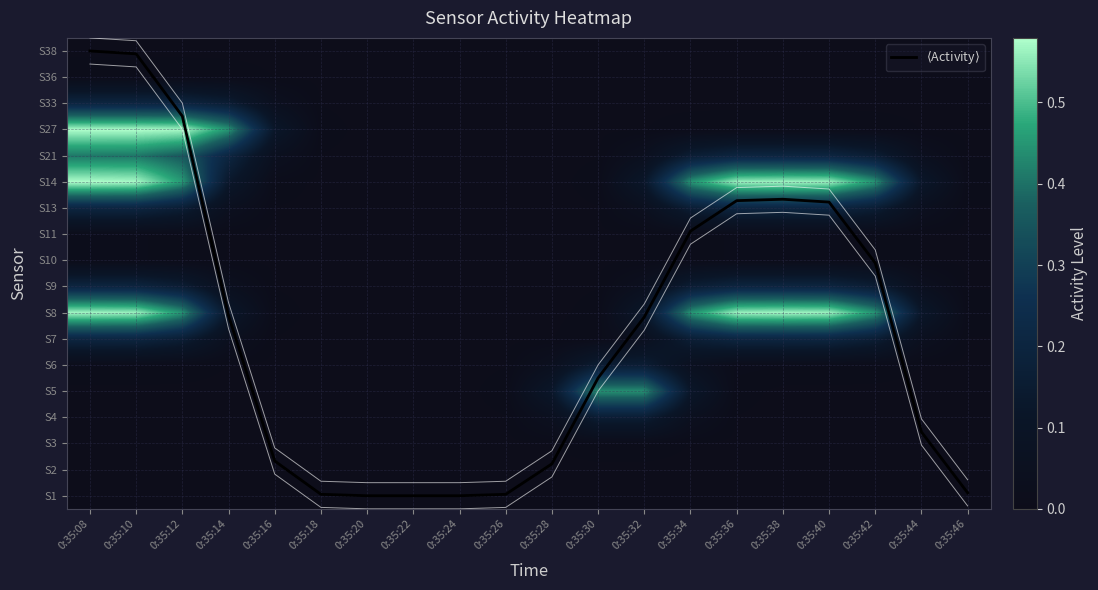

The value of S11 at 0:35:36 is 0.0. True or false?

True